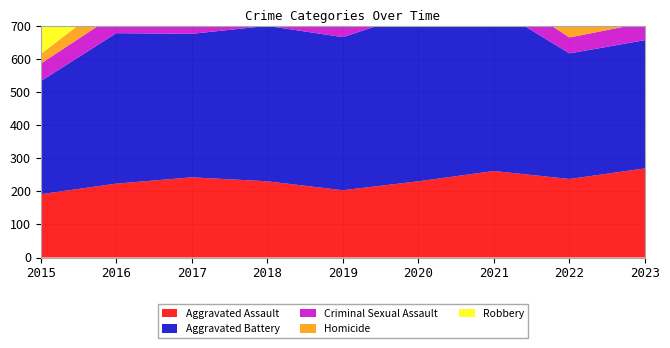

Reading left to right, extract all data points from this chart.

Aggravated Assault: 191	223	242	230	203	230	261	237	269
Aggravated Battery: 341	454	433	469	462	510	494	379	387
Criminal Sexual Assault: 53	58	50	57	54	44	59	48	53
Homicide: 29	53	31	45	38	58	63	44	49
Robbery: 467	514	476	528	401	450	322	329	404